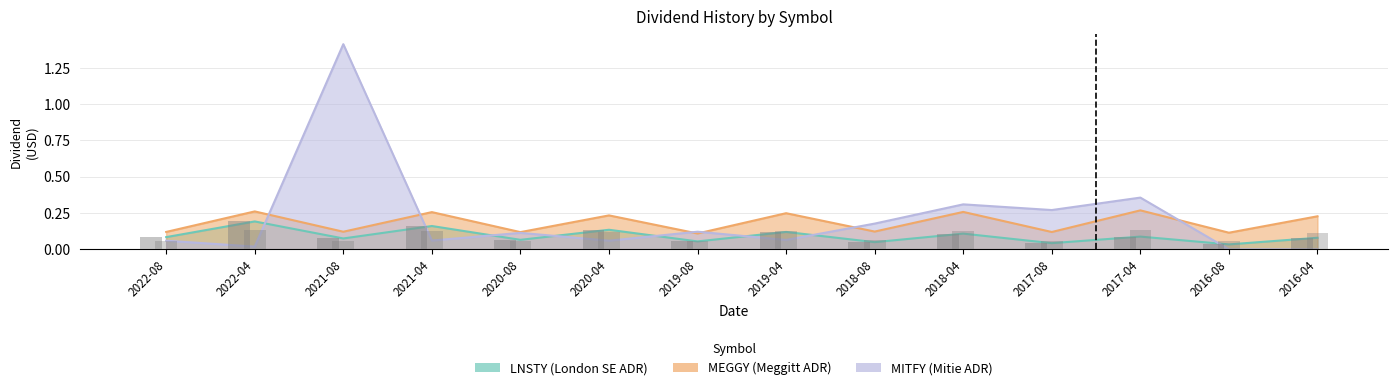

Between 2018-08 and 2022-04, which is larger?

2022-04